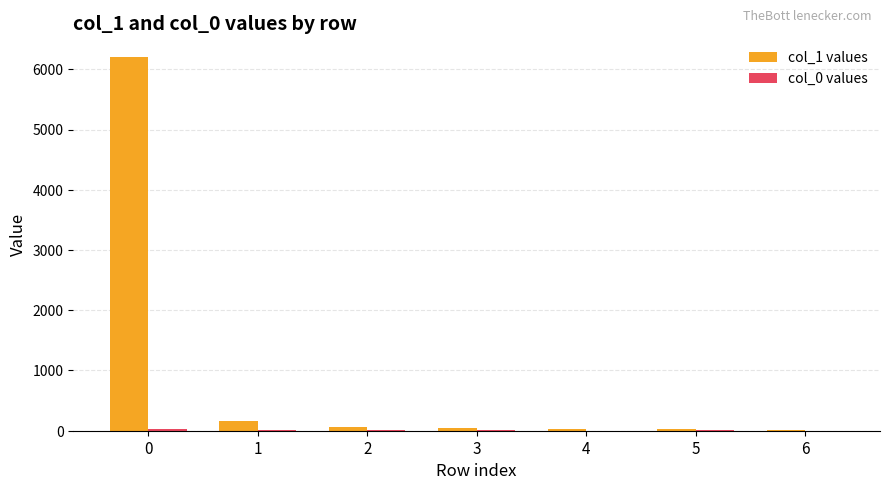

Which series has the largest total across all categories?

col_1 values